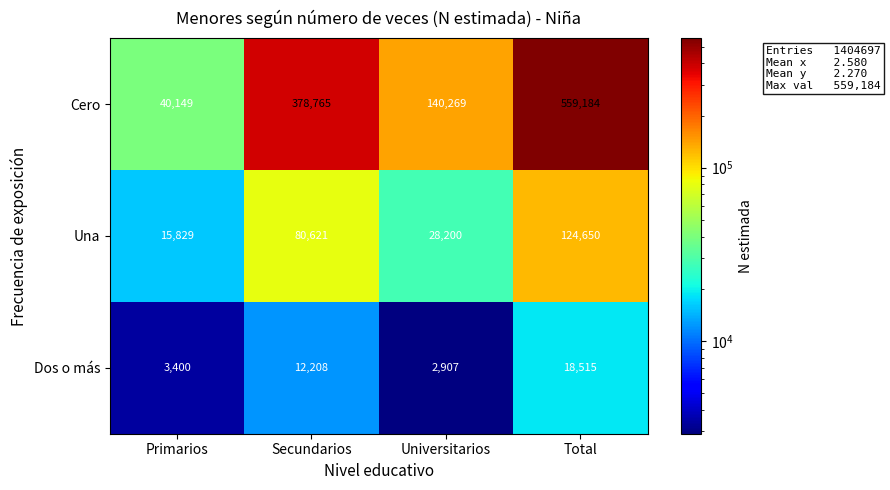

What is the sum of the Dos o más values at Universitarios and Total?

21422